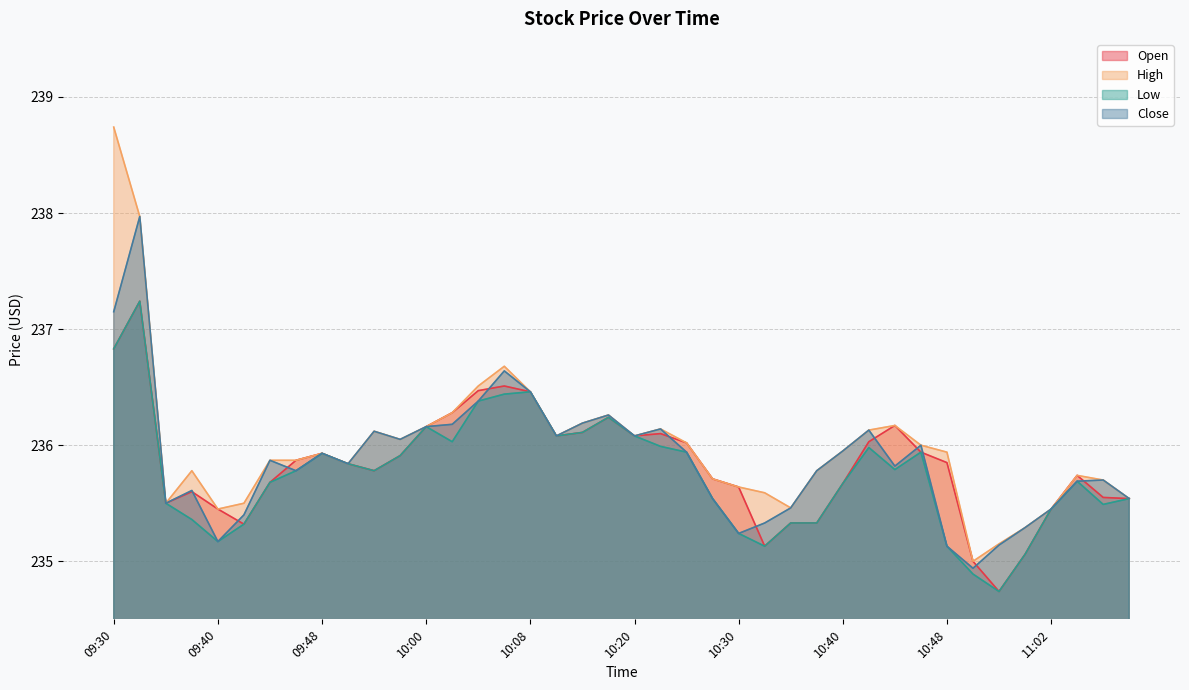

True or false: Open and Close intersect in this chart.

True